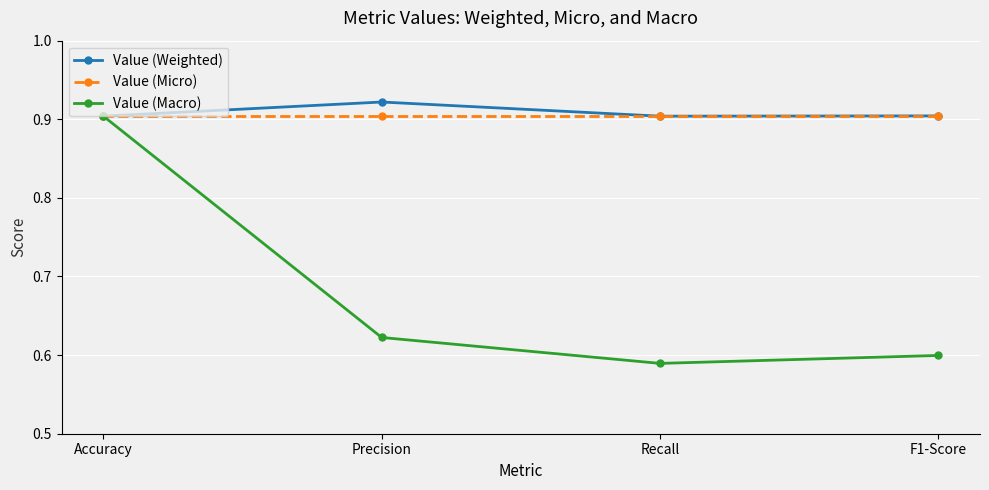

What is the spread (max minus min) of values at Precision?

0.3